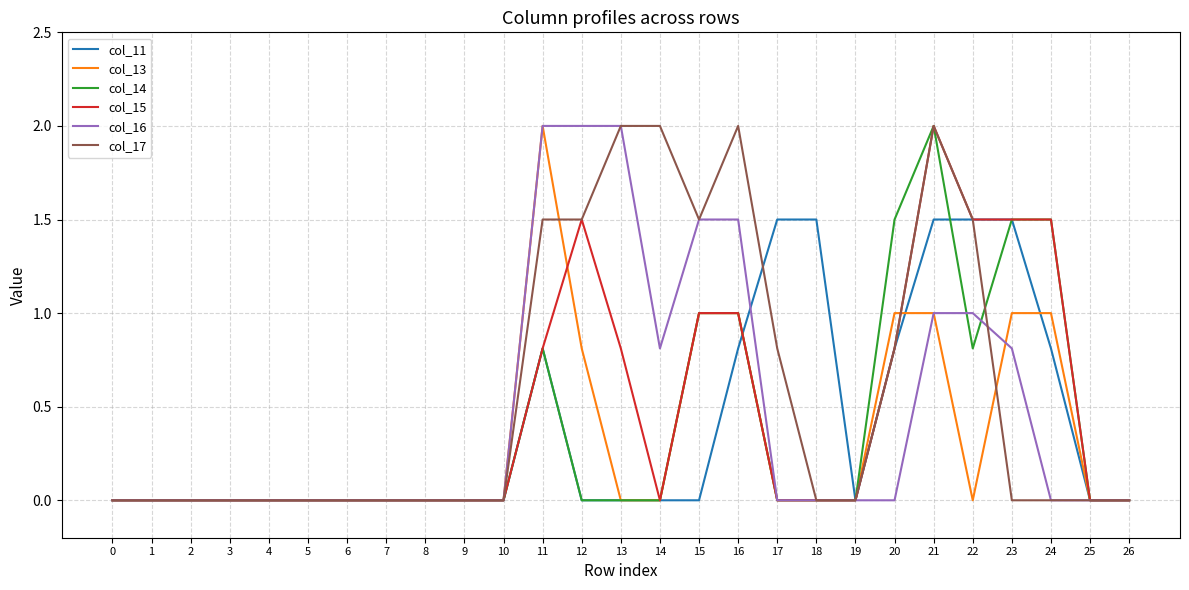

What is the difference between the highest and lowest values at 18?

1.5